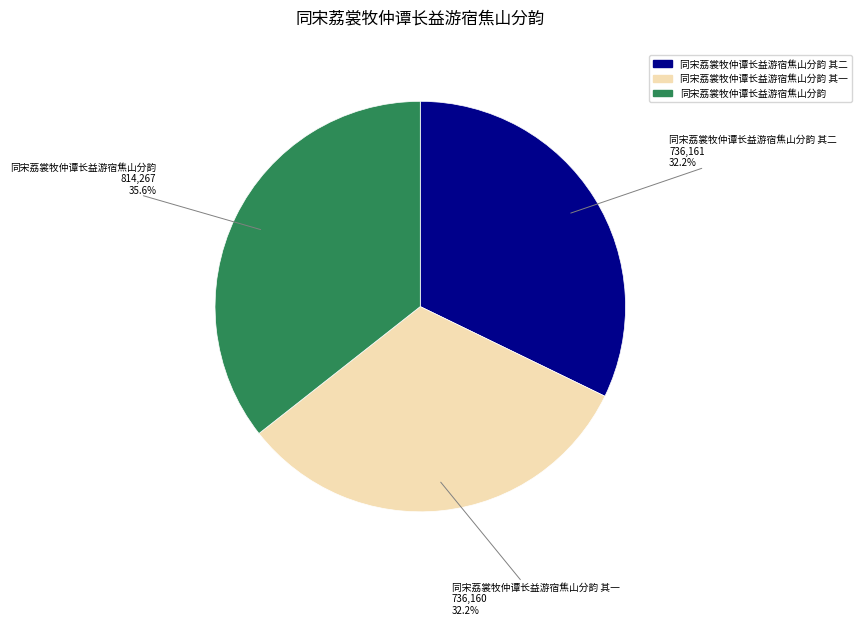

To the nearest percent, what is the average slice percentage?

33%